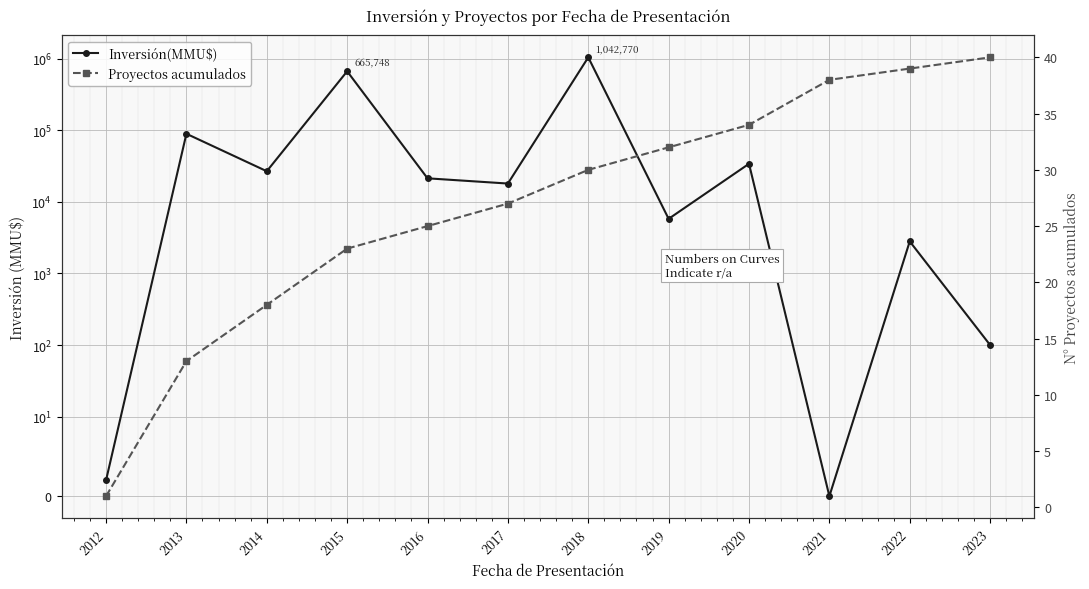

What is the value of the Proyectos acumulados point at the 7th from the left?

30